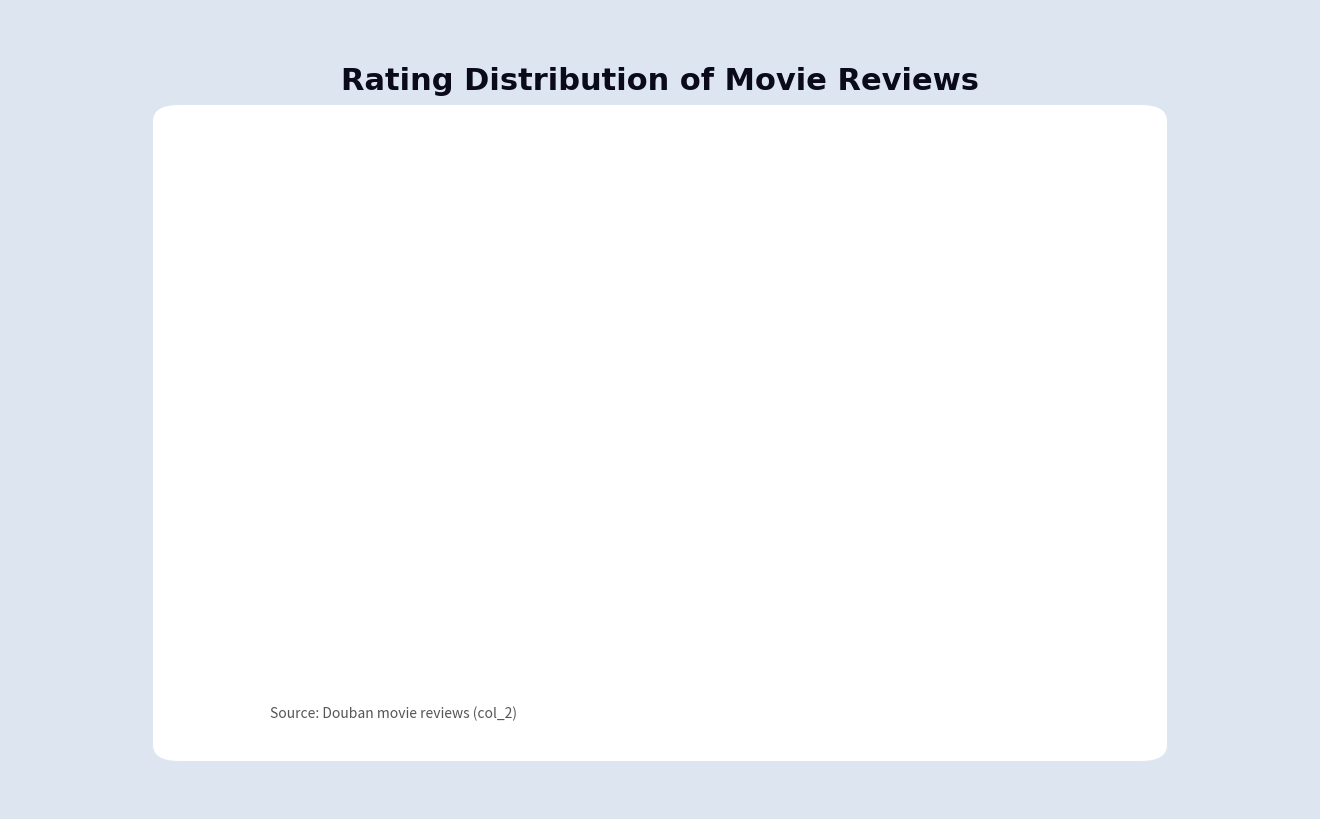

Between 3 and 1, which is larger?

3